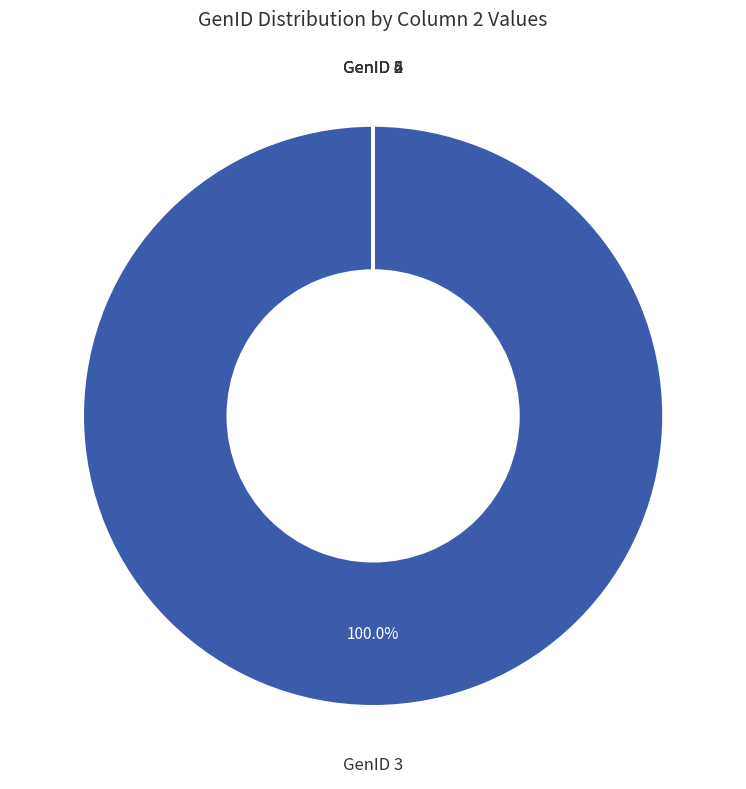

Does any single category account for the majority?

Yes